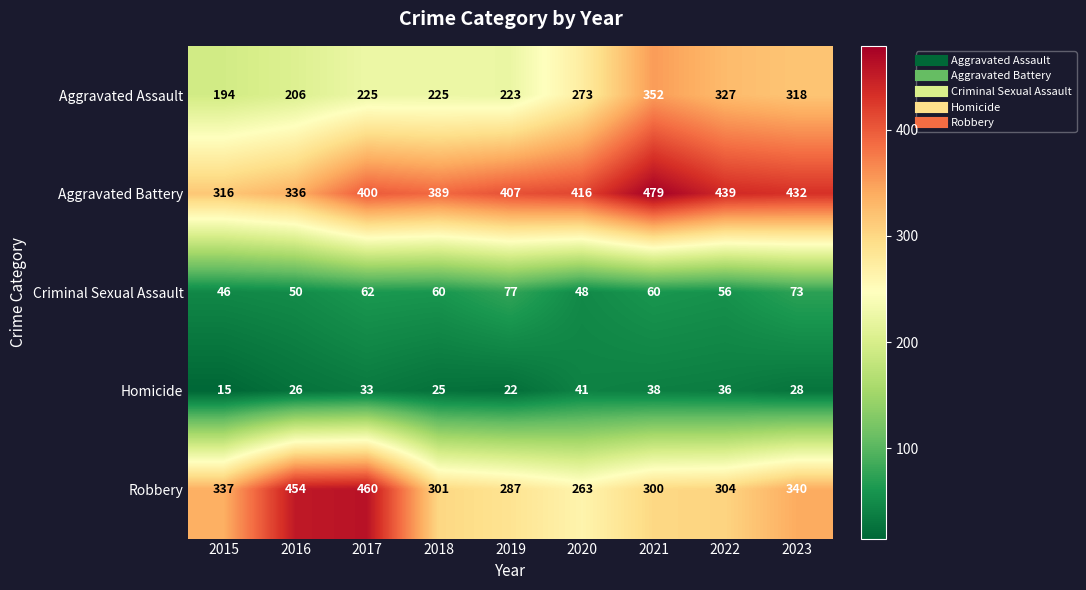

The Criminal Sexual Assault series shows 73 at 2023. True or false?

True